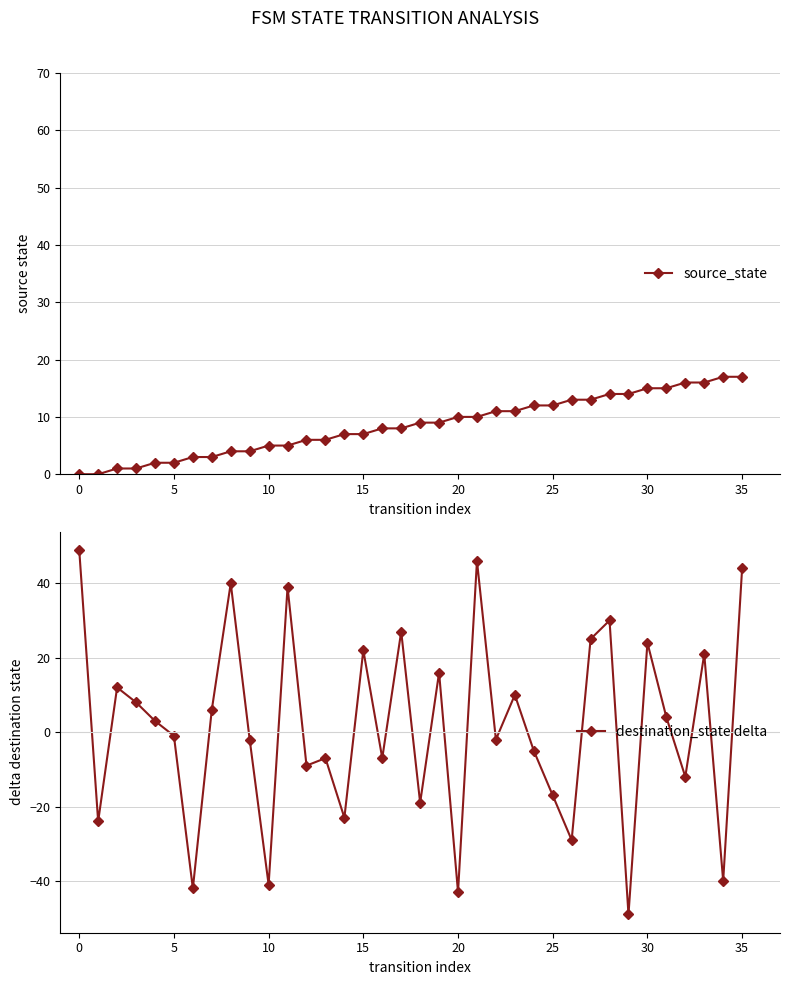

Which series has the widest spread of values?

destination_state delta